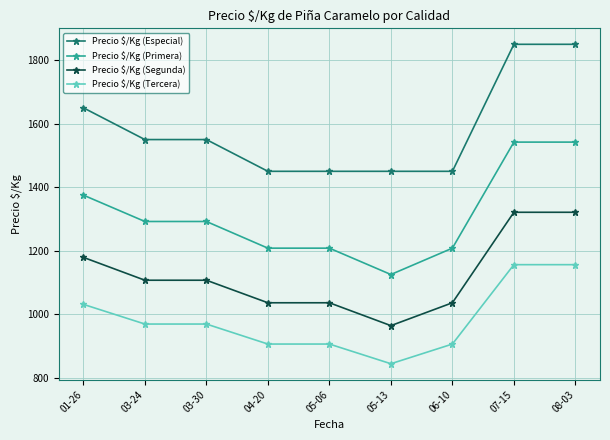

Is the value of Precio $/Kg (Especial) at 05-13 greater than the value of Precio $/Kg (Tercera) at 04-20?

Yes